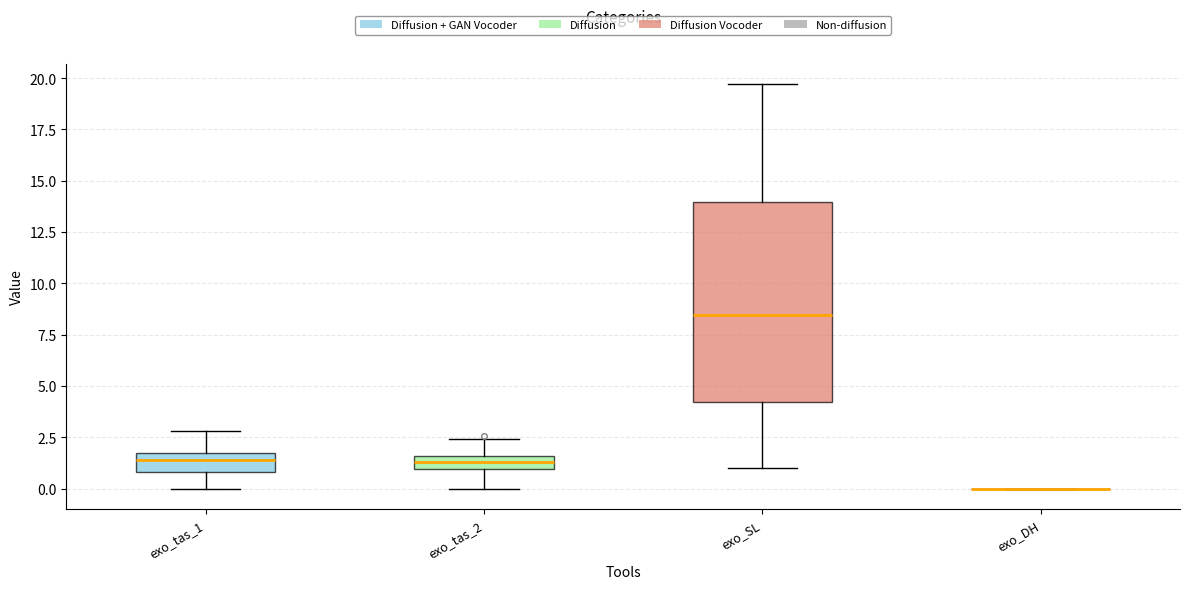

Which box is the tallest, from its lower edge to its upper edge?

exo_SL